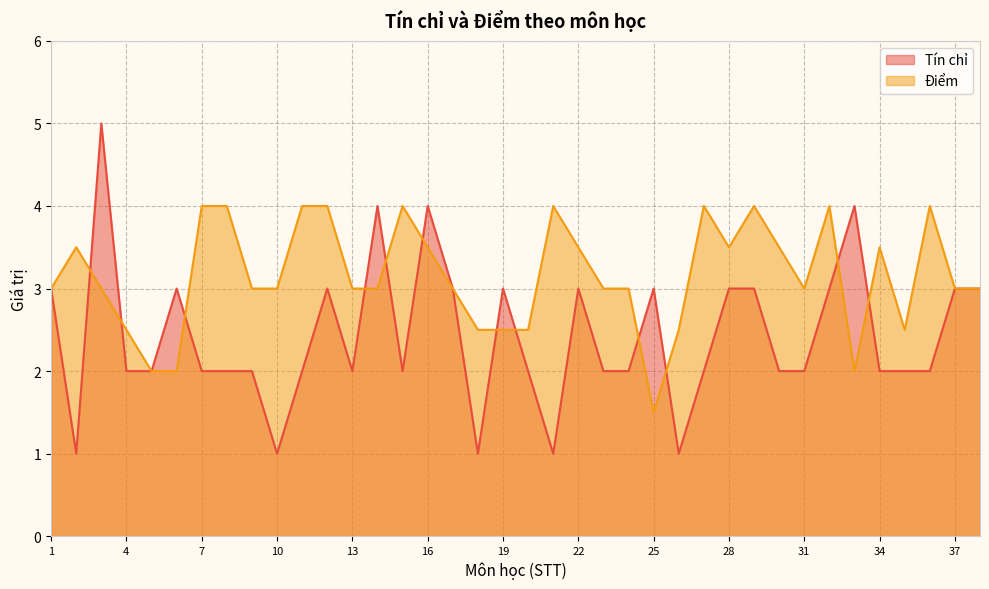

What is the value of the Tín chỉ point at the 38th from the left?

3.0